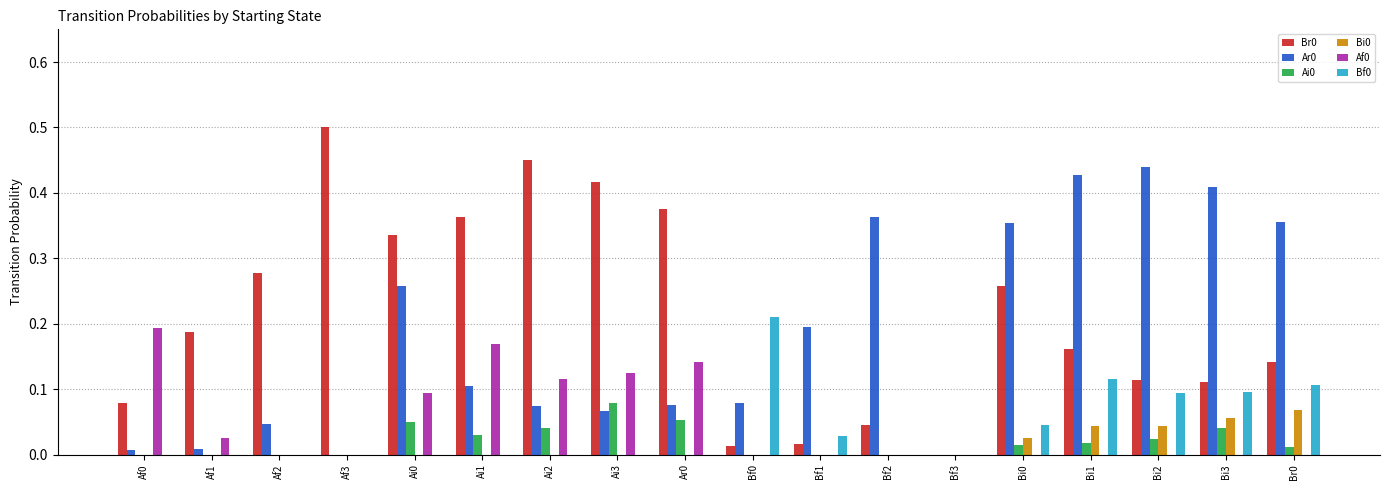

How many distinct data groups are displayed?

6